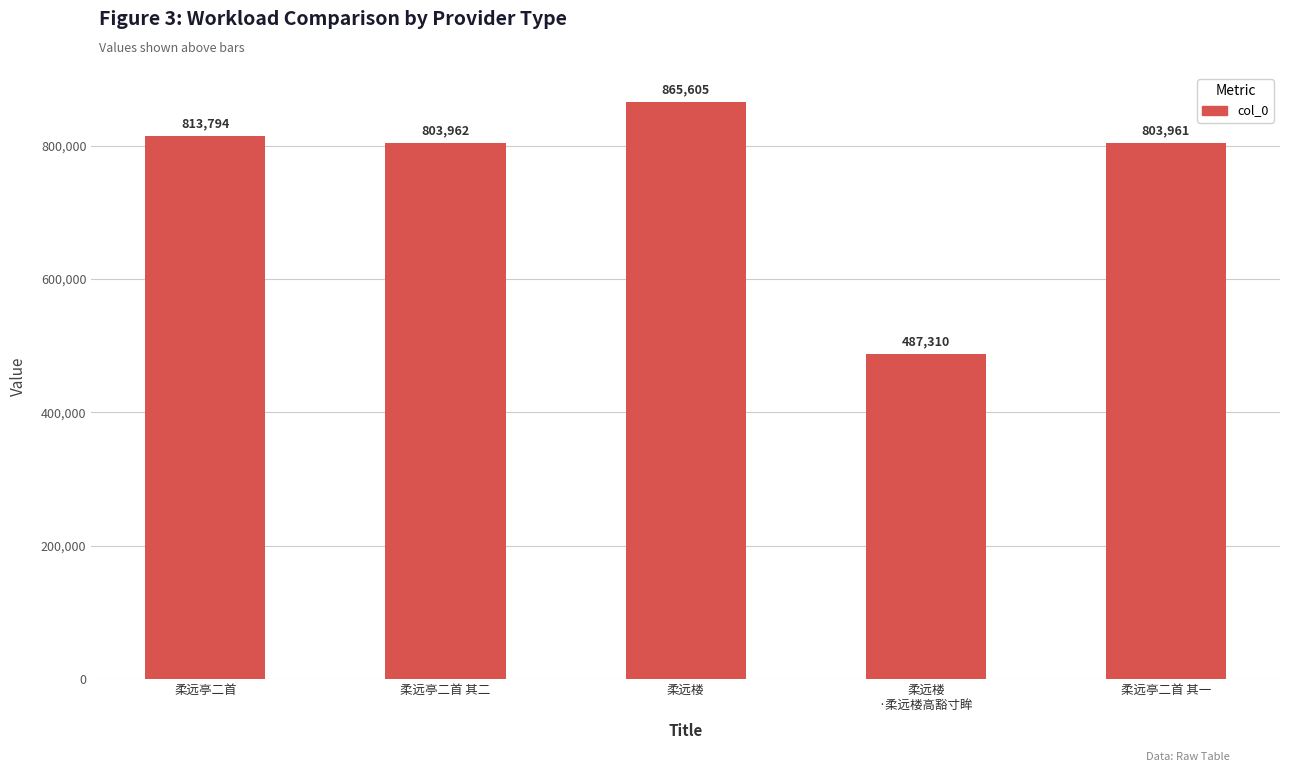

What is the difference between the second highest and minimum values?

326484